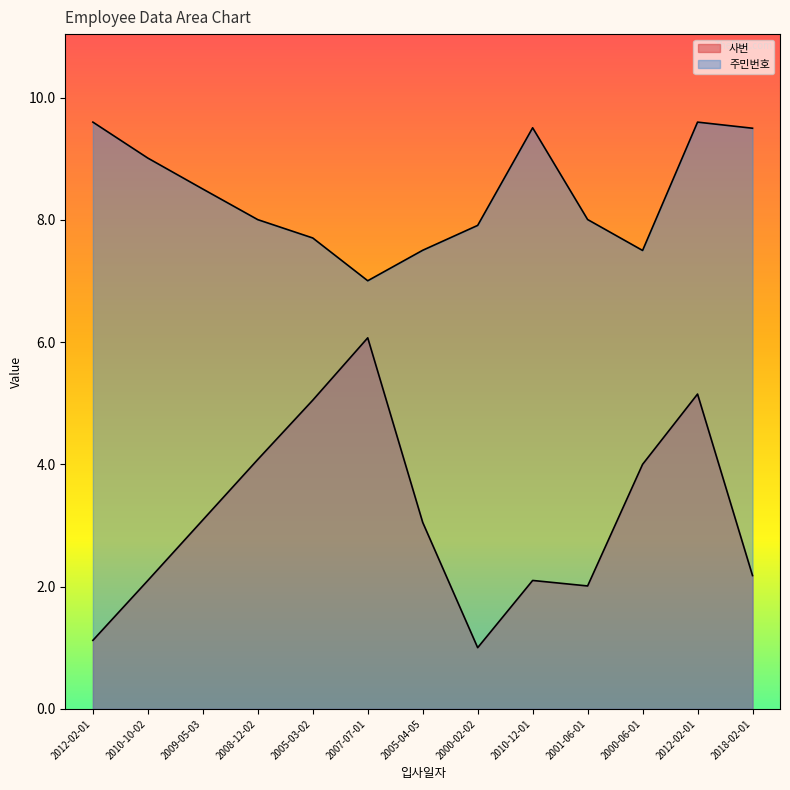

What is the total value across all series at 2018-02-01?

11.7